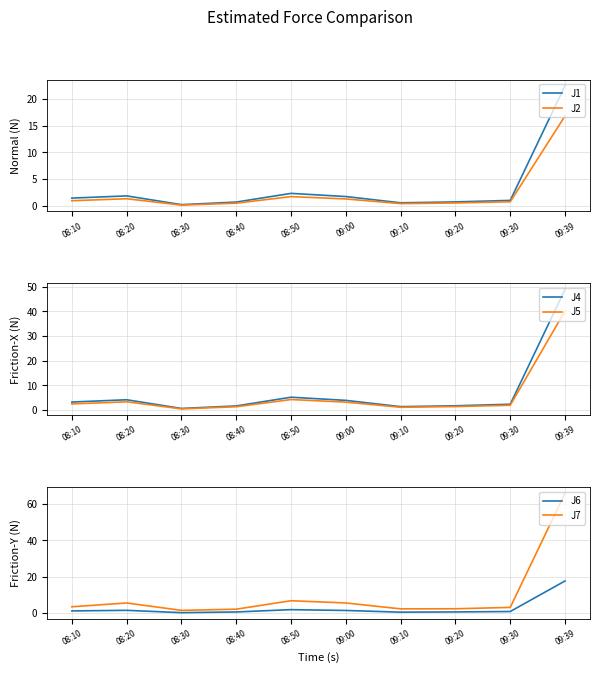

At which category does J1 reach its first local valley?

08:30